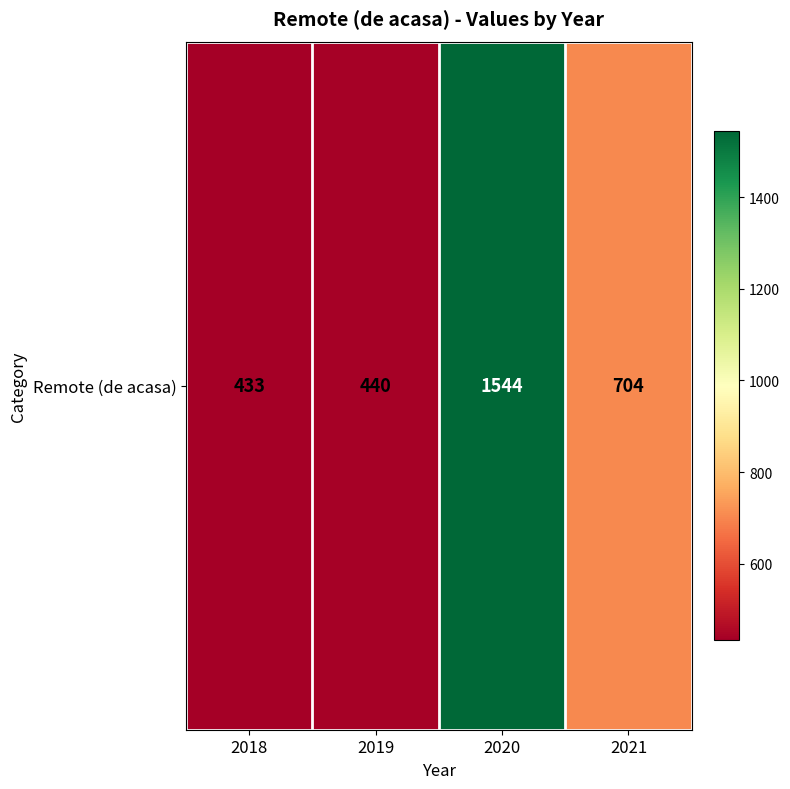

What is the difference between the maximum and second lowest values?

1104